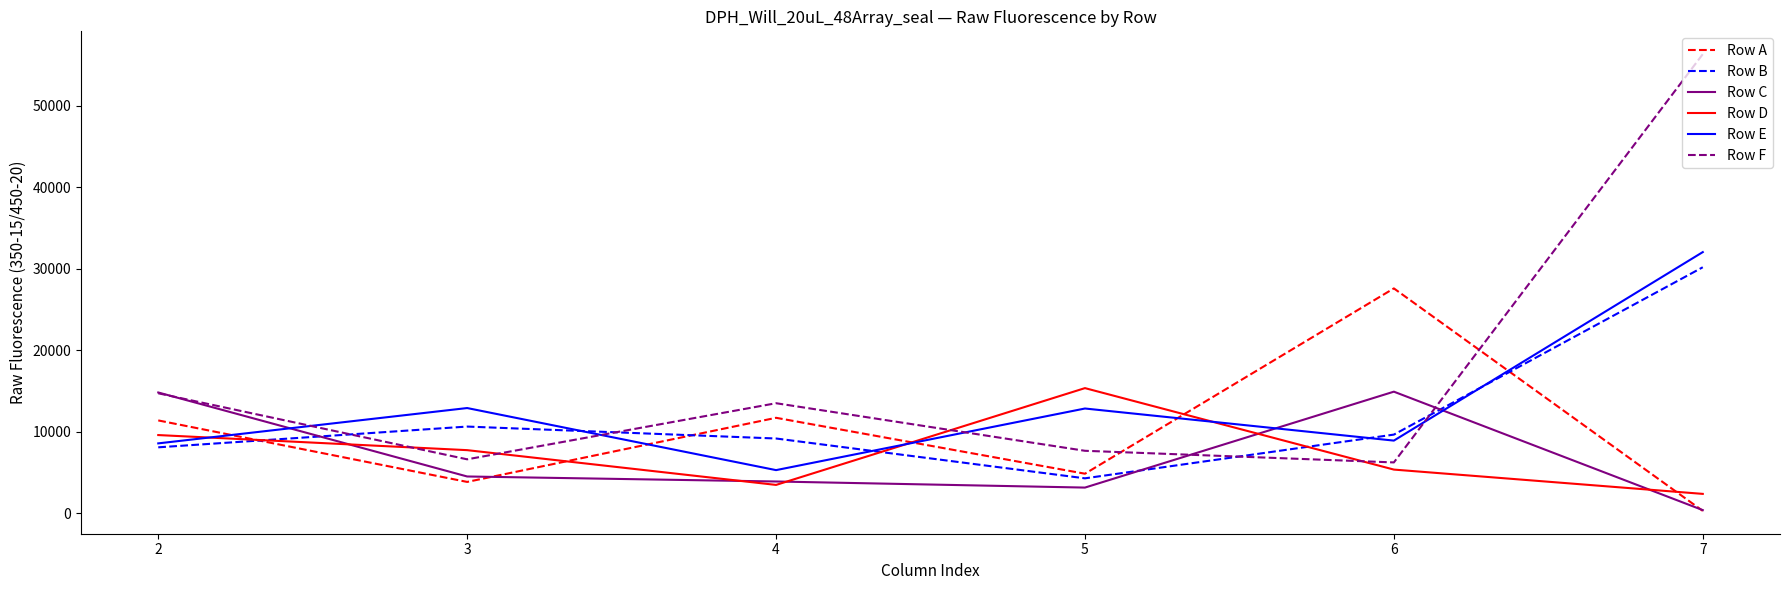

Between 6 and 7, which series saw the biggest shift?

Row F